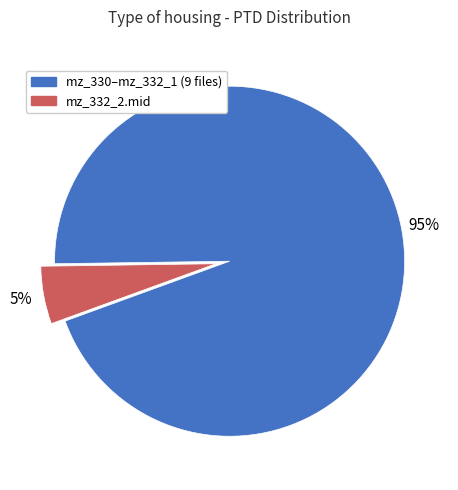

Does any single category account for the majority?

Yes